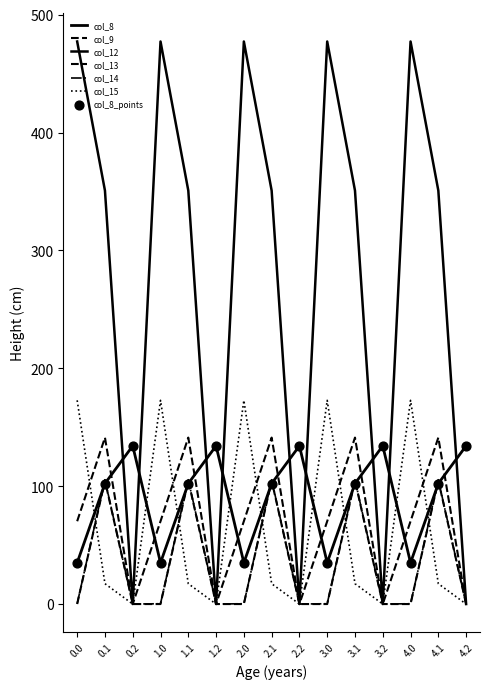

Which series has the largest total across all categories?

col_12